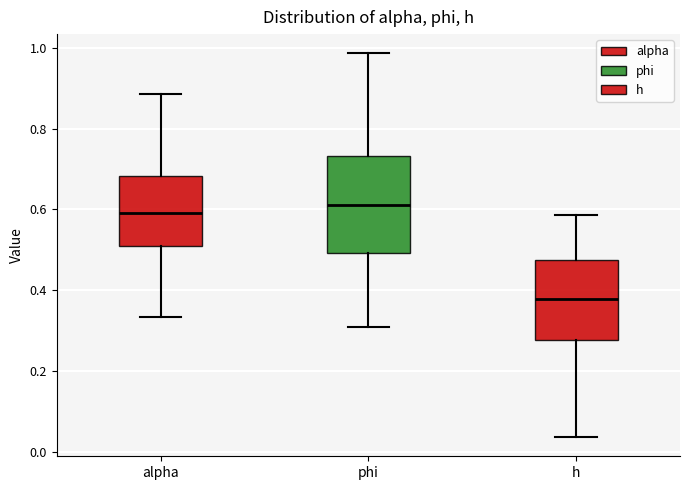

Where does the median line of the box for phi sit on the y-axis? The values are not printed on the chart, so give them approximately, as read against the axis.

0.60